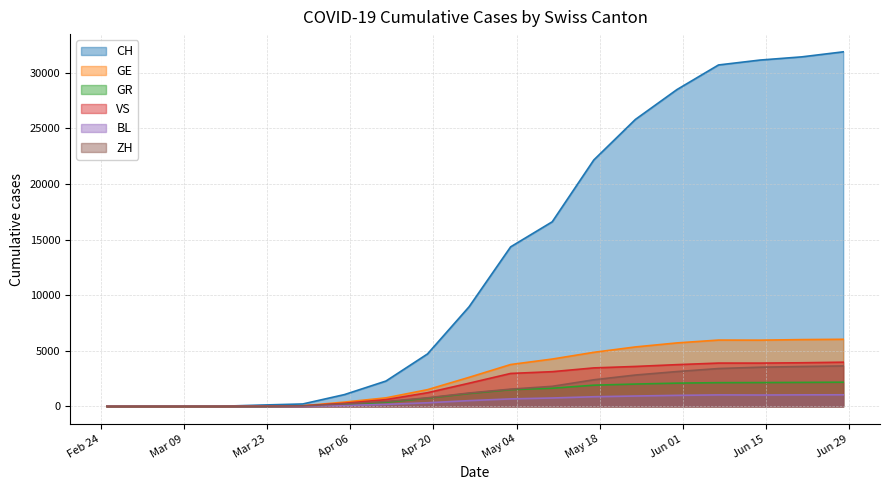

How many categories are shown in the chart?

19